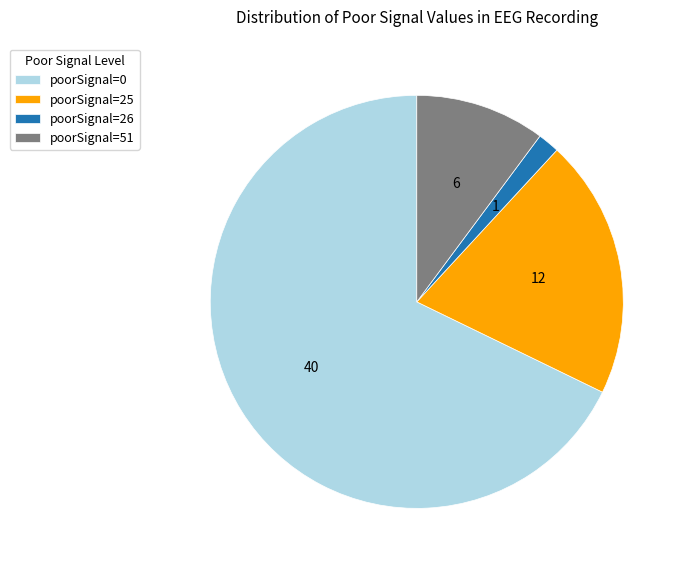

Combined, do poorSignal=51 and poorSignal=25 account for over 50%?

No